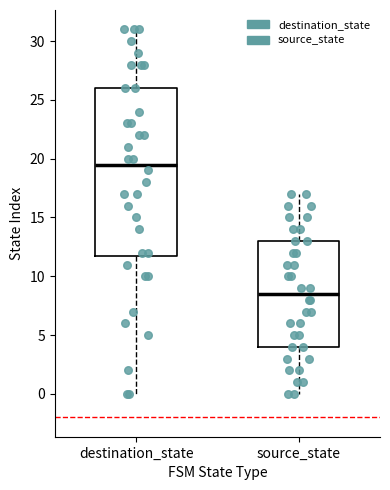

Where does the lower whisker of the box for source_state end on the y-axis? The values are not printed on the chart, so give them approximately, as read against the axis.

0.0